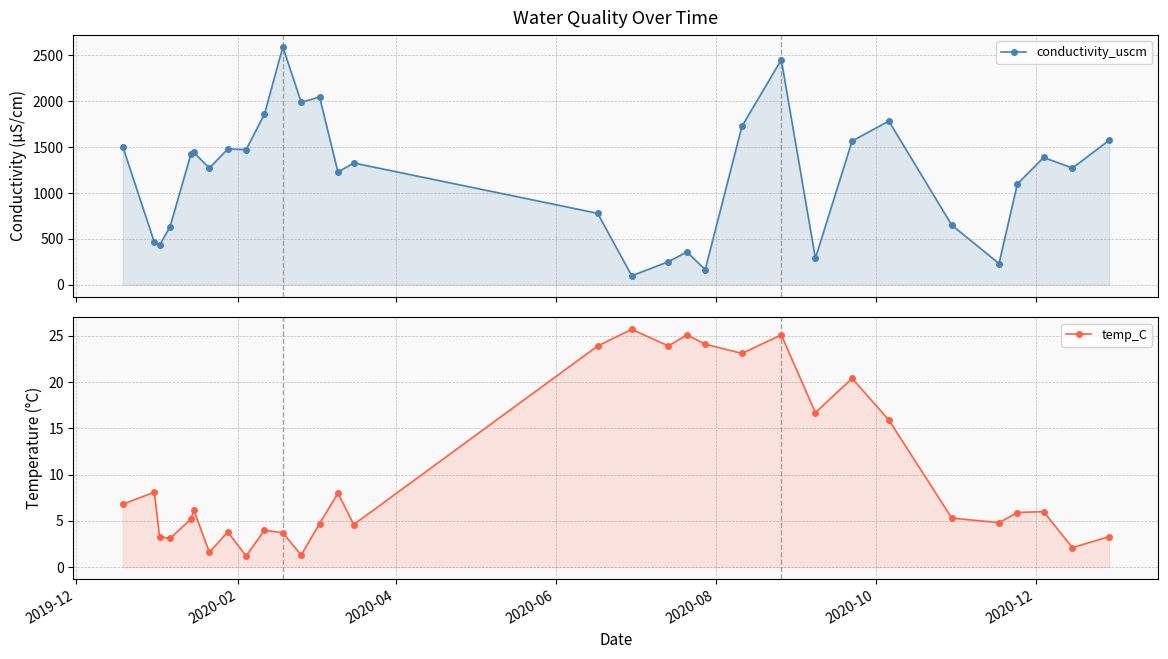

Reading left to right, transcribe all the data shown in this chart.

conductivity_uscm: 1503.0	463.0	429.6	631.3	1427.0	1442.0	1271.0	1479.0	1472.0	1860.0	2592.0	1988.0	2046.0	1227.0	1326.0	777.5	96.8	250.0	356.8	163.7	1726.0	2451.0	288.3	1566.0	1783.0	648.6	230.2	1098.0	1386.0	1271.0	1574.0
temp_C: 6.8	8.1	3.3	3.1	5.2	6.2	1.6	3.8	1.2	4.0	3.7	1.3	4.7	8.0	4.6	23.9	25.7	23.9	25.1	24.1	23.1	25.1	16.7	20.4	15.9	5.3	4.8	5.9	6.0	2.1	3.3